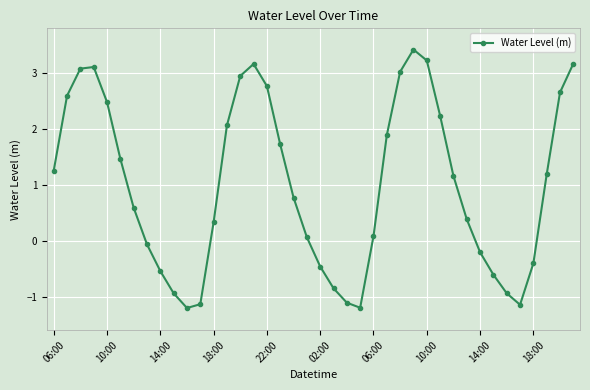

What is the maximum value shown in the chart?

3.4